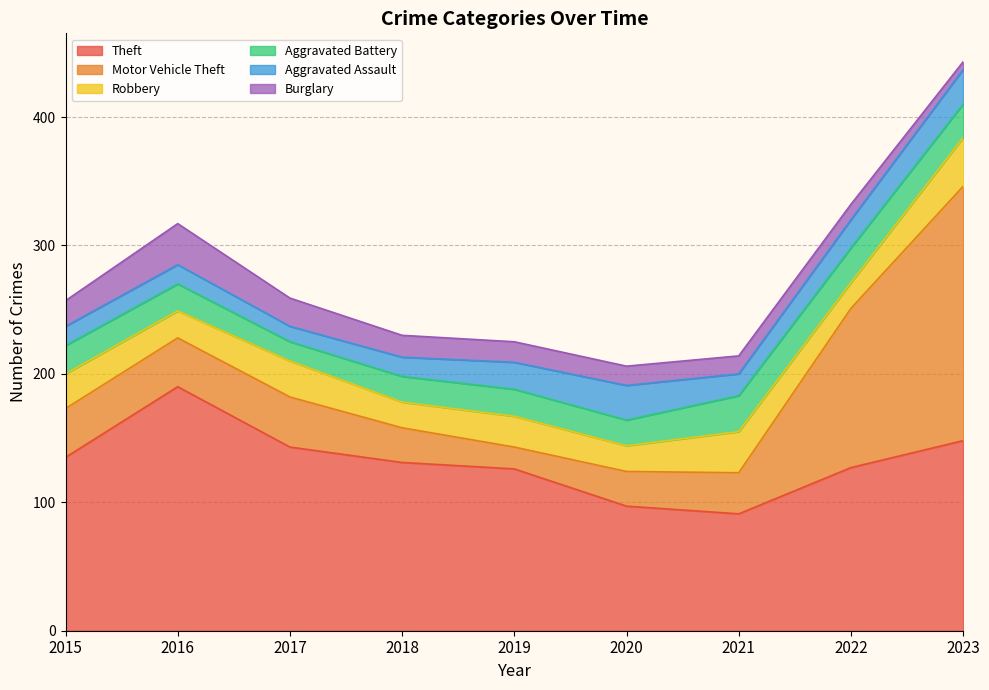

At 2018, list the series in order from smallest to largest.

Aggravated Assault, Burglary, Robbery, Aggravated Battery, Motor Vehicle Theft, Theft